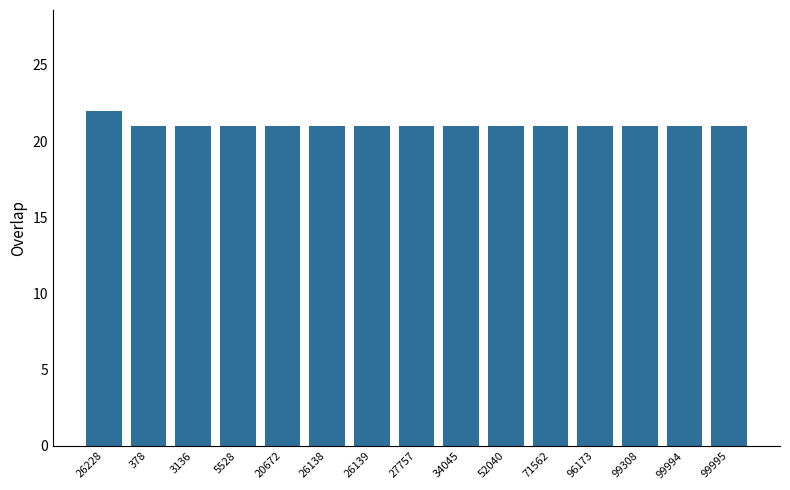

What is the difference between the maximum and minimum values?

1